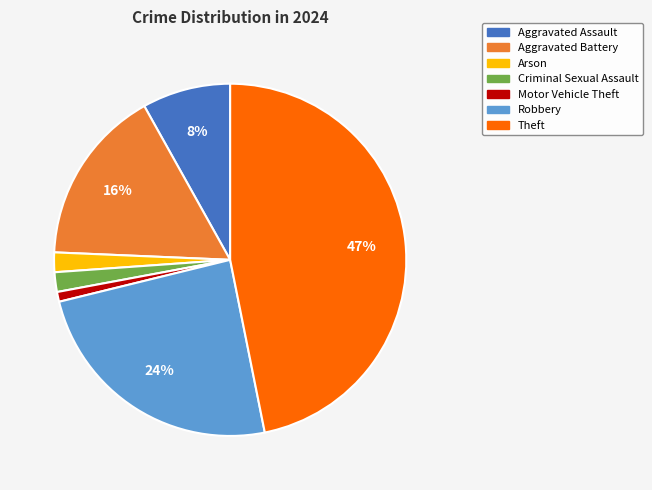

Is there any slice that represents more than half of the pie?

No